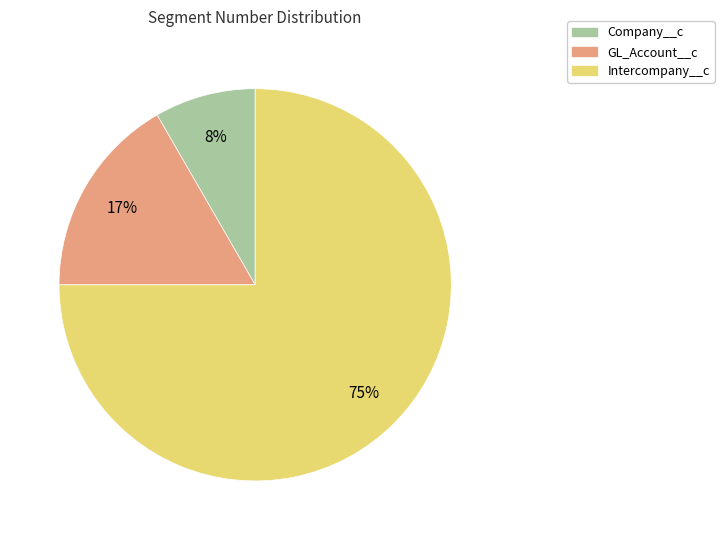

Rank the categories by value from lowest to highest.

Company__c, GL_Account__c, Intercompany__c